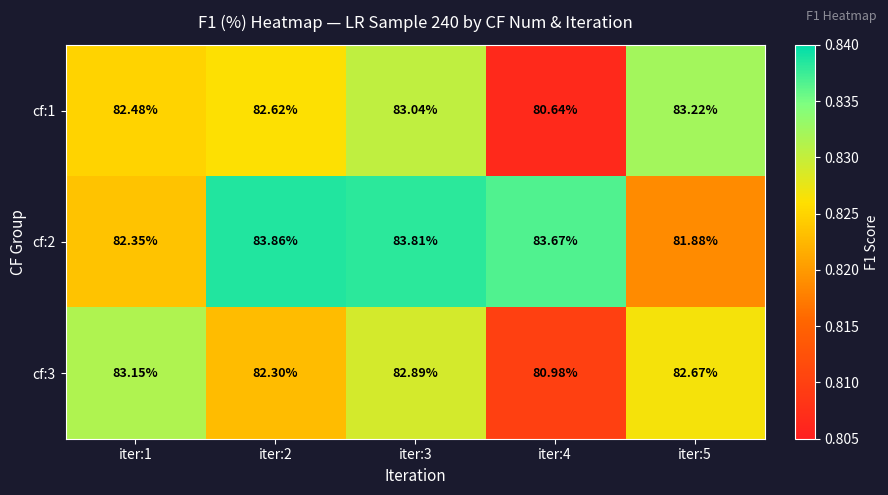

Is the value of cf:2 at iter:3 greater than the value of cf:1 at iter:4?

Yes